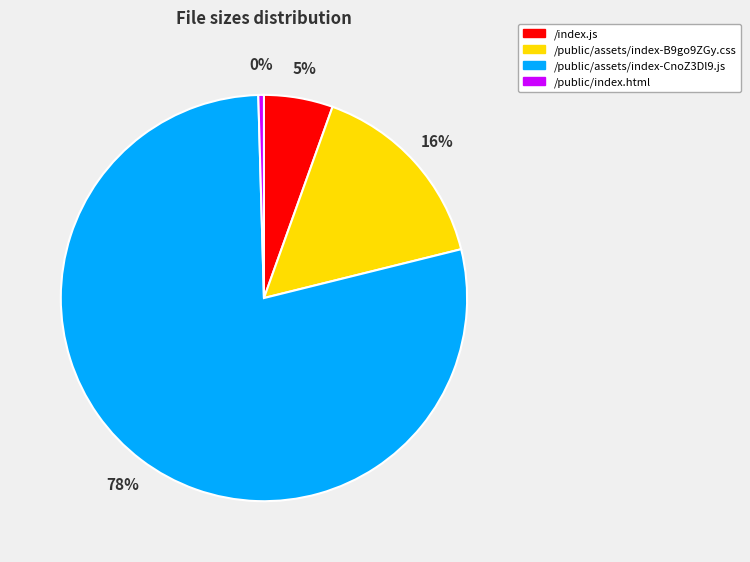

Between /public/index.html and /public/assets/index-CnoZ3Dl9.js, which is larger?

/public/assets/index-CnoZ3Dl9.js